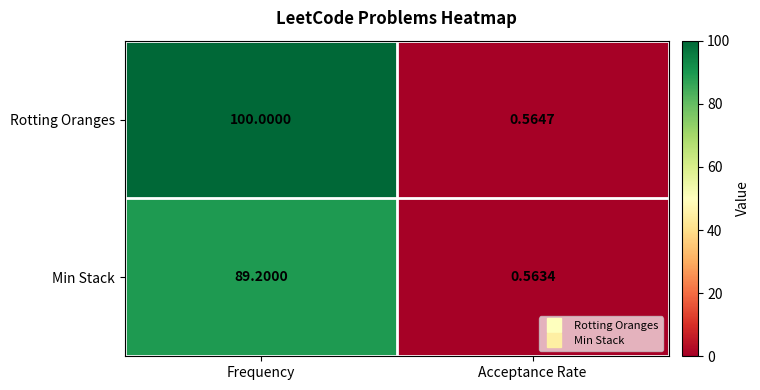

At Acceptance Rate, list the series in order from largest to smallest.

Rotting Oranges, Min Stack